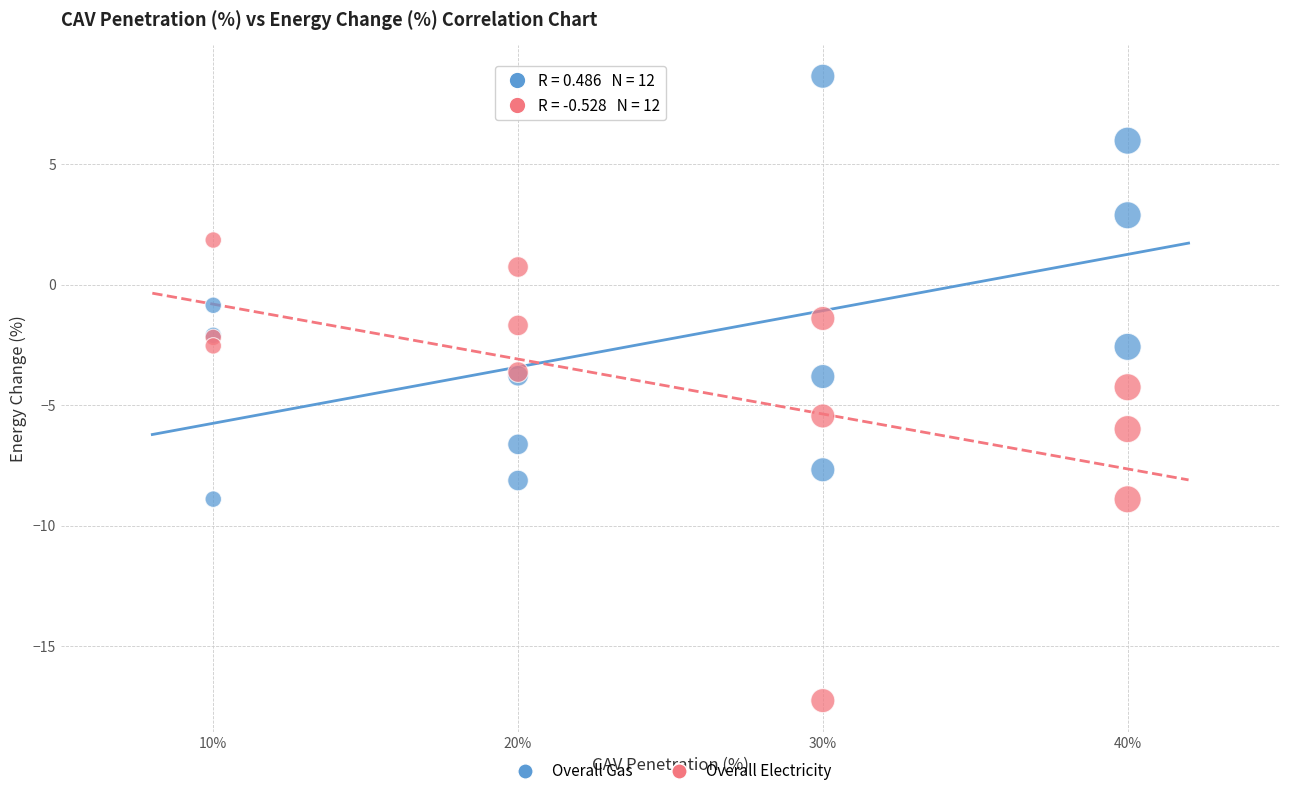

Which series reaches the minimum Y coordinate?

Overall Electricity